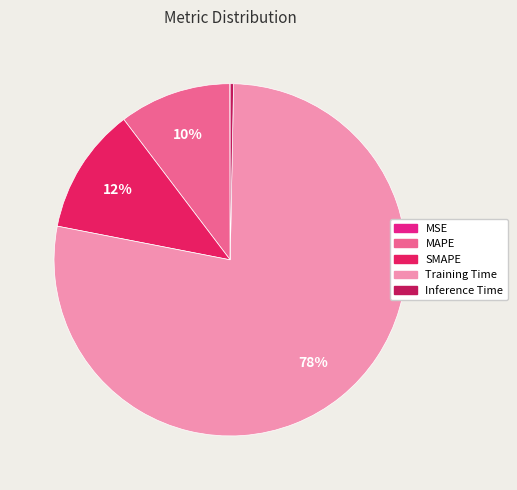

Is it true that SMAPE is 4% of the pie?

False